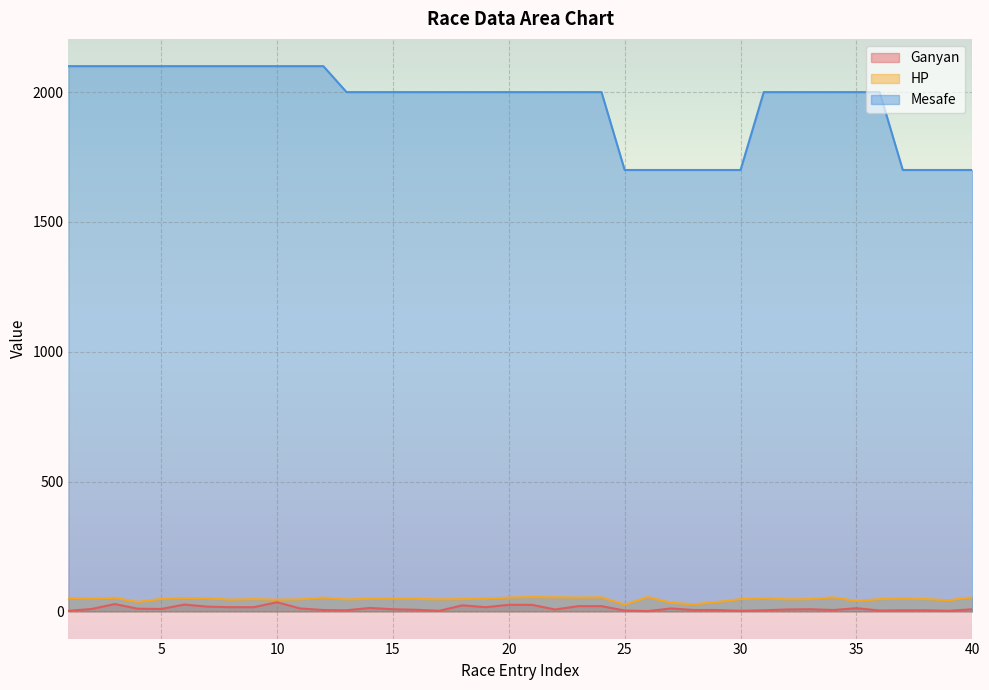

At which category does the chart reach its minimum across all series?

26